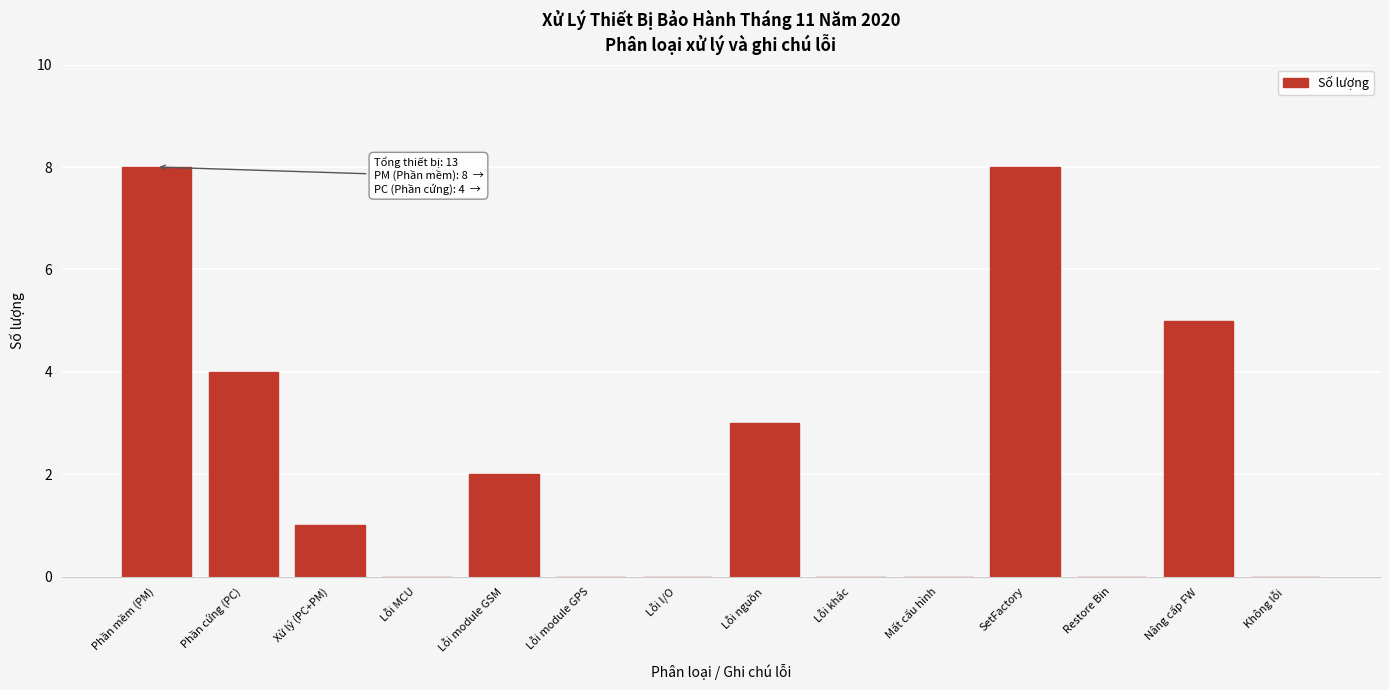

Reading left to right, extract all data points from this chart.

Phần mềm (PM)=8	Phần cứng (PC)=4	Xử lý (PC+PM)=1	Lỗi MCU=0	Lỗi module GSM=2	Lỗi module GPS=0	Lỗi I/O=0	Lỗi nguồn=3	Lỗi khác=0	Mất cấu hình=0	SetFactory=8	Restore Bin=0	Nâng cấp FW=5	Không lỗi=0